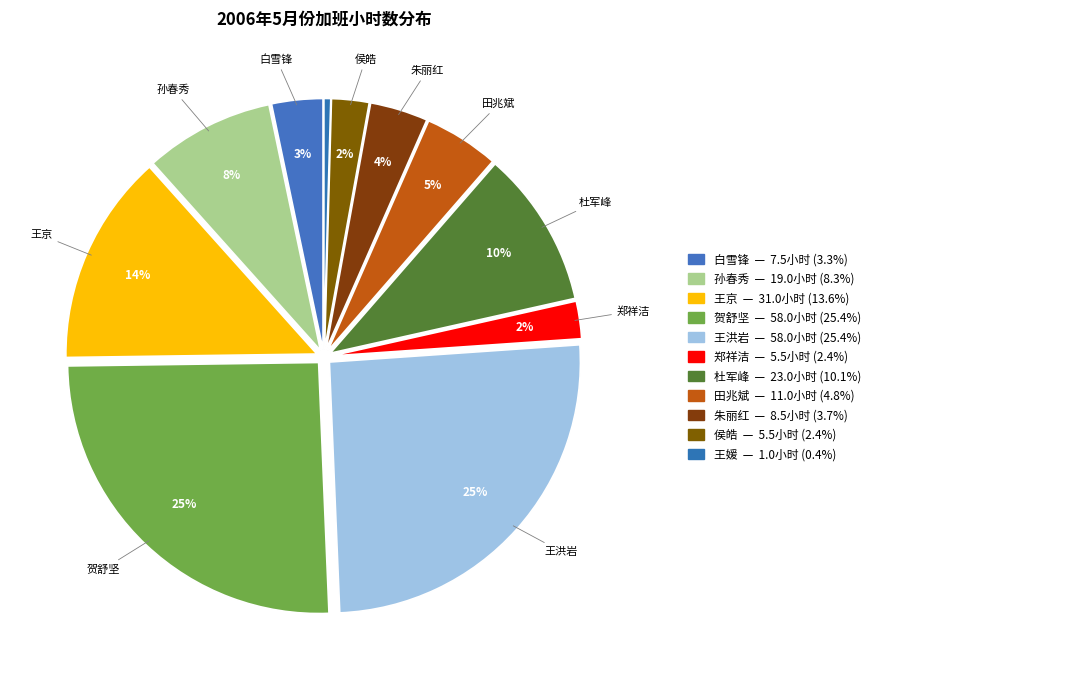

How many slices are in this pie chart?

11